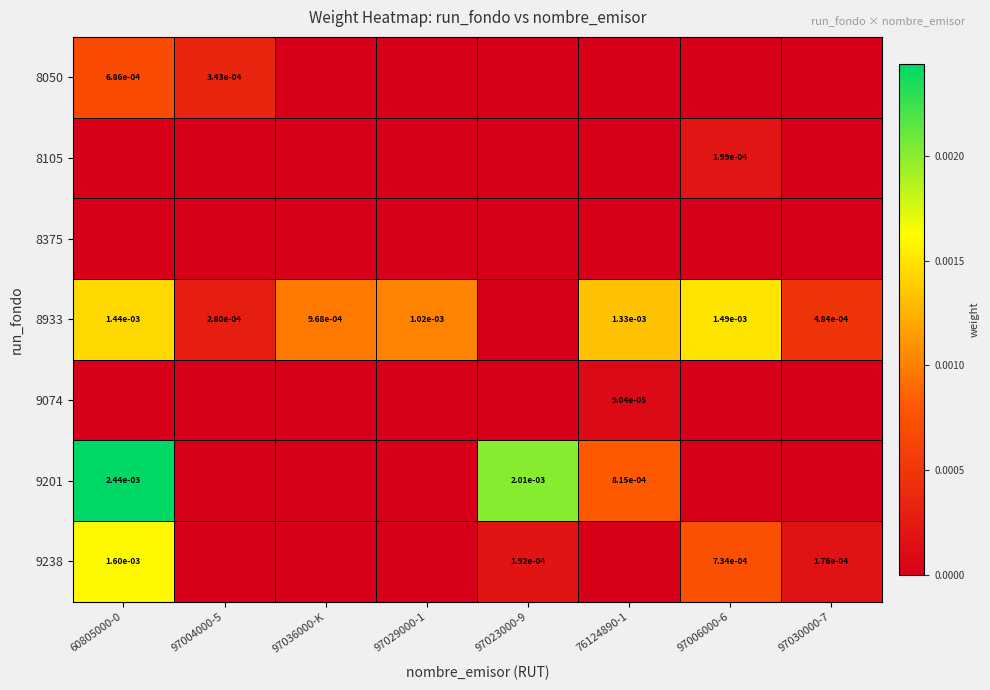

Which category has the lowest value in the 9074 series?

60805000-0